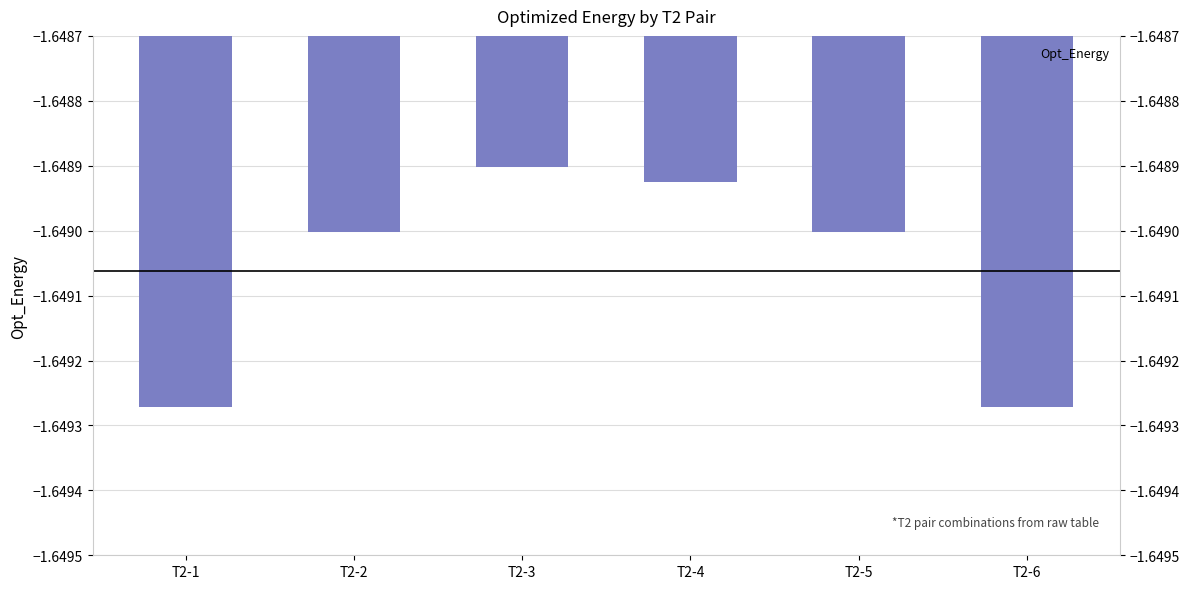

What is the average value?

-1.6